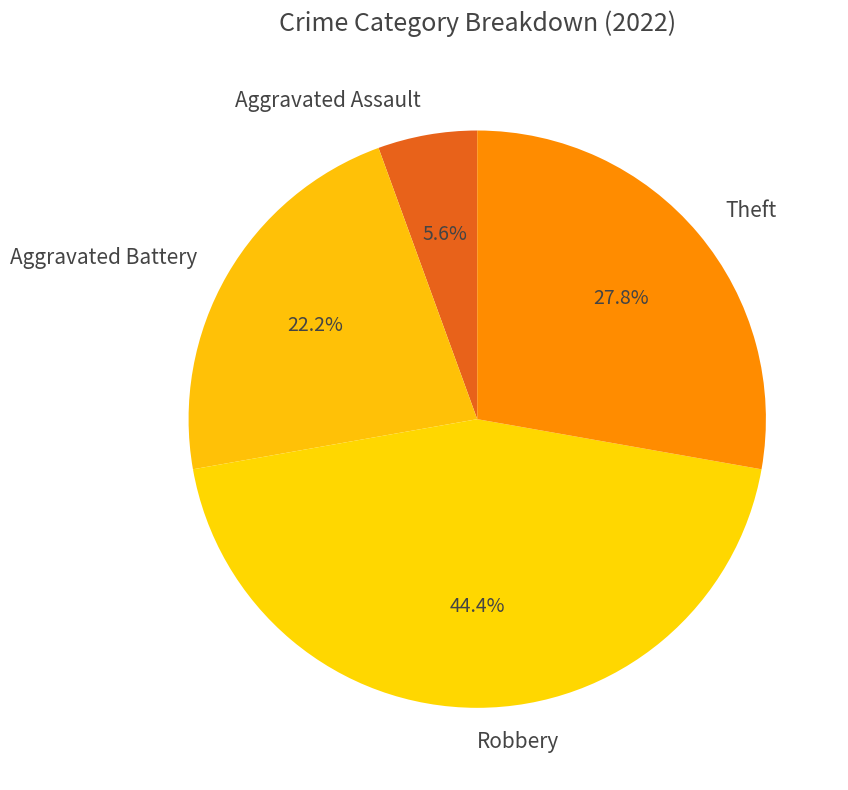

To the nearest percent, what is the difference between the largest and smallest slice percentages?

39%